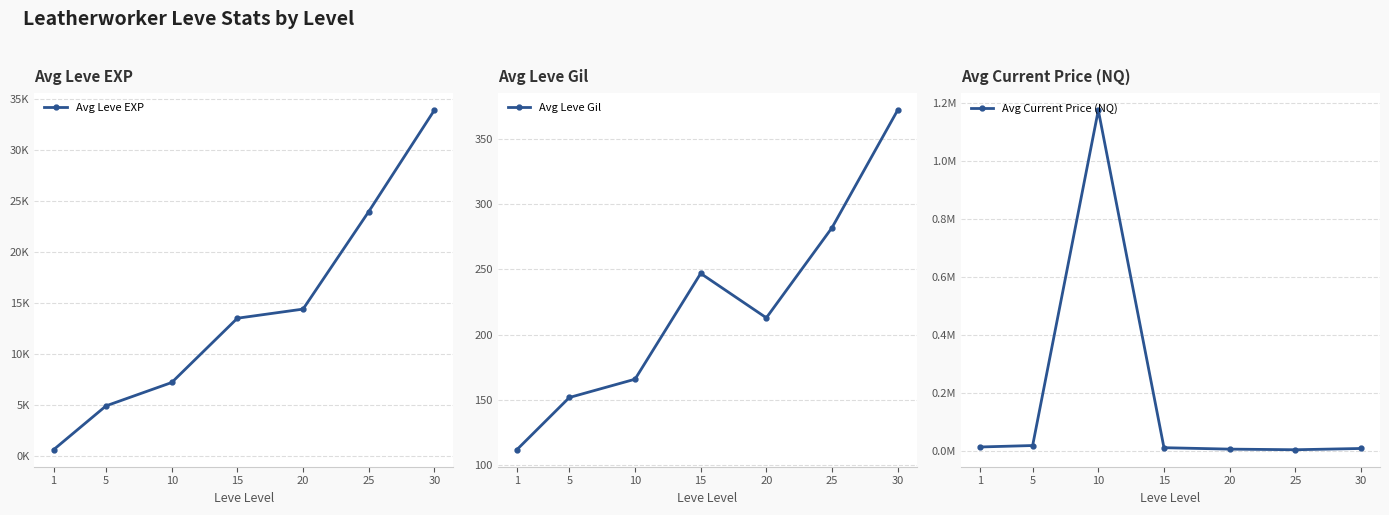

Is the value of Avg Current Price (NQ) at 20 greater than the value of Avg Leve EXP at 20?

No